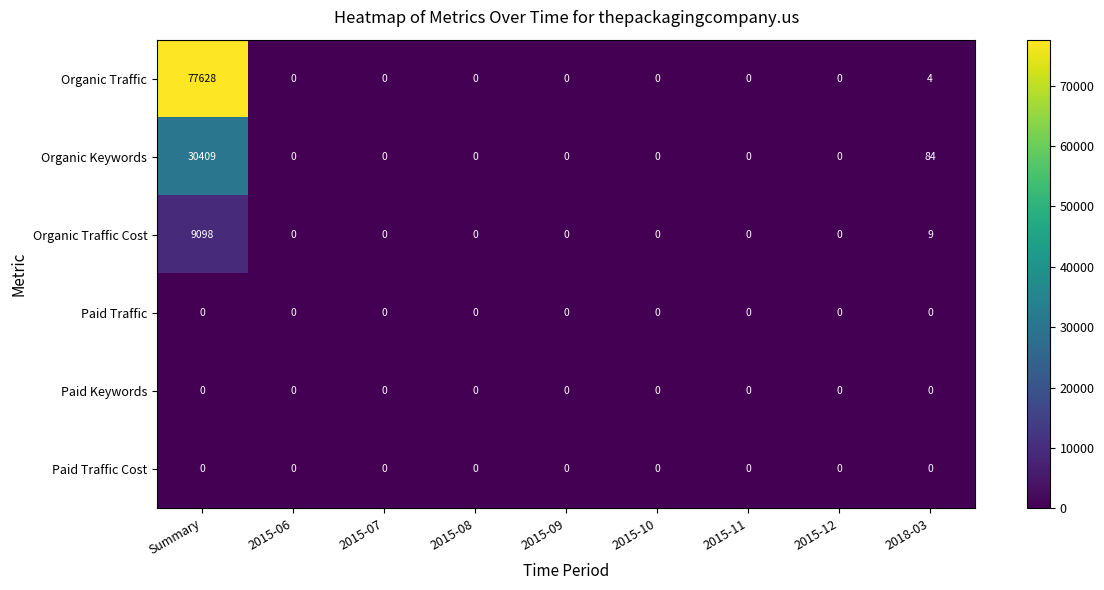

At how many categories does at least one series exceed 5069?

1